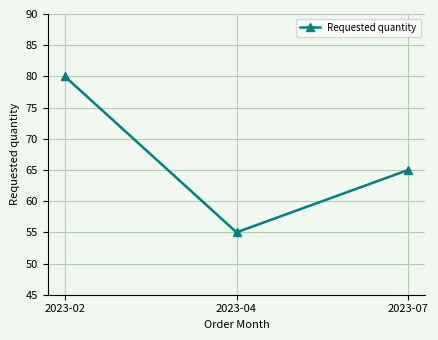

What is the greatest value displayed?

80